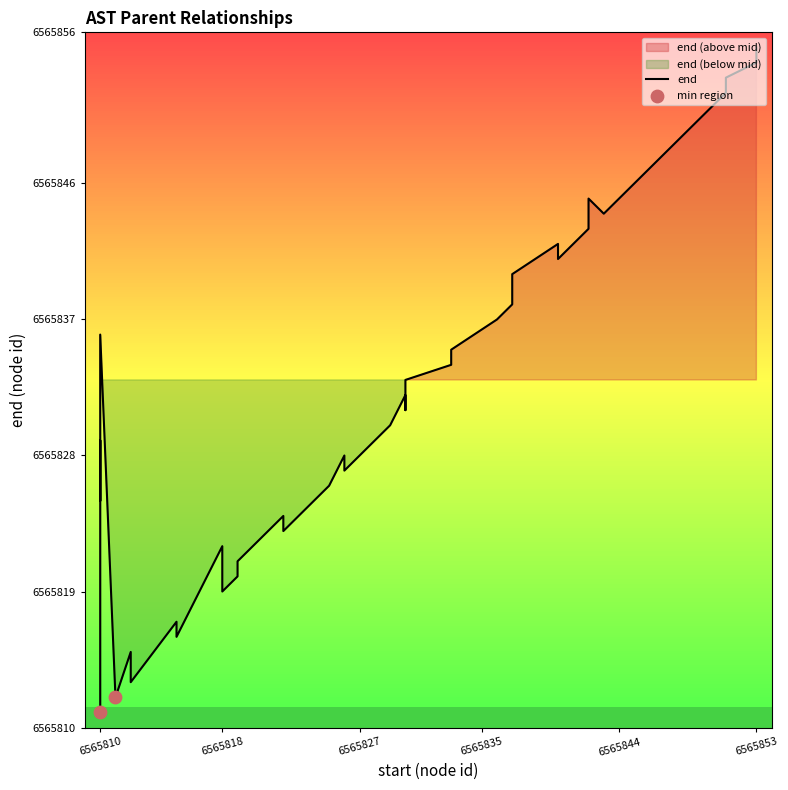

Which has a higher value, 6565825 or 6565836?

6565836